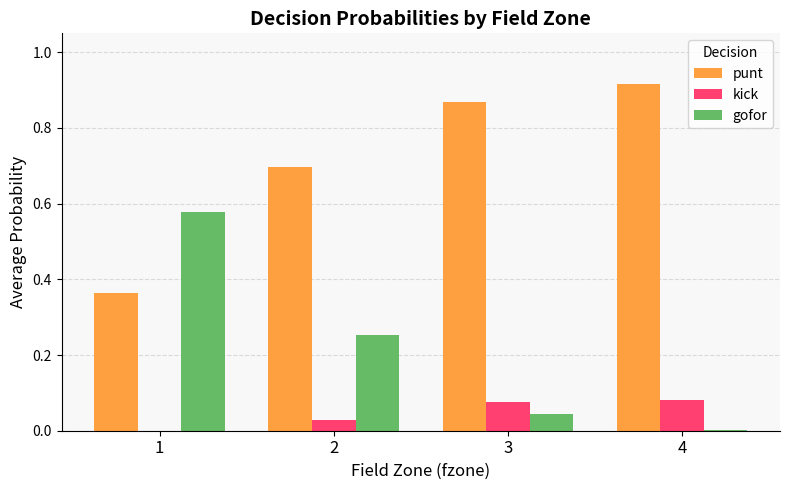

Which series has the largest total across all categories?

punt